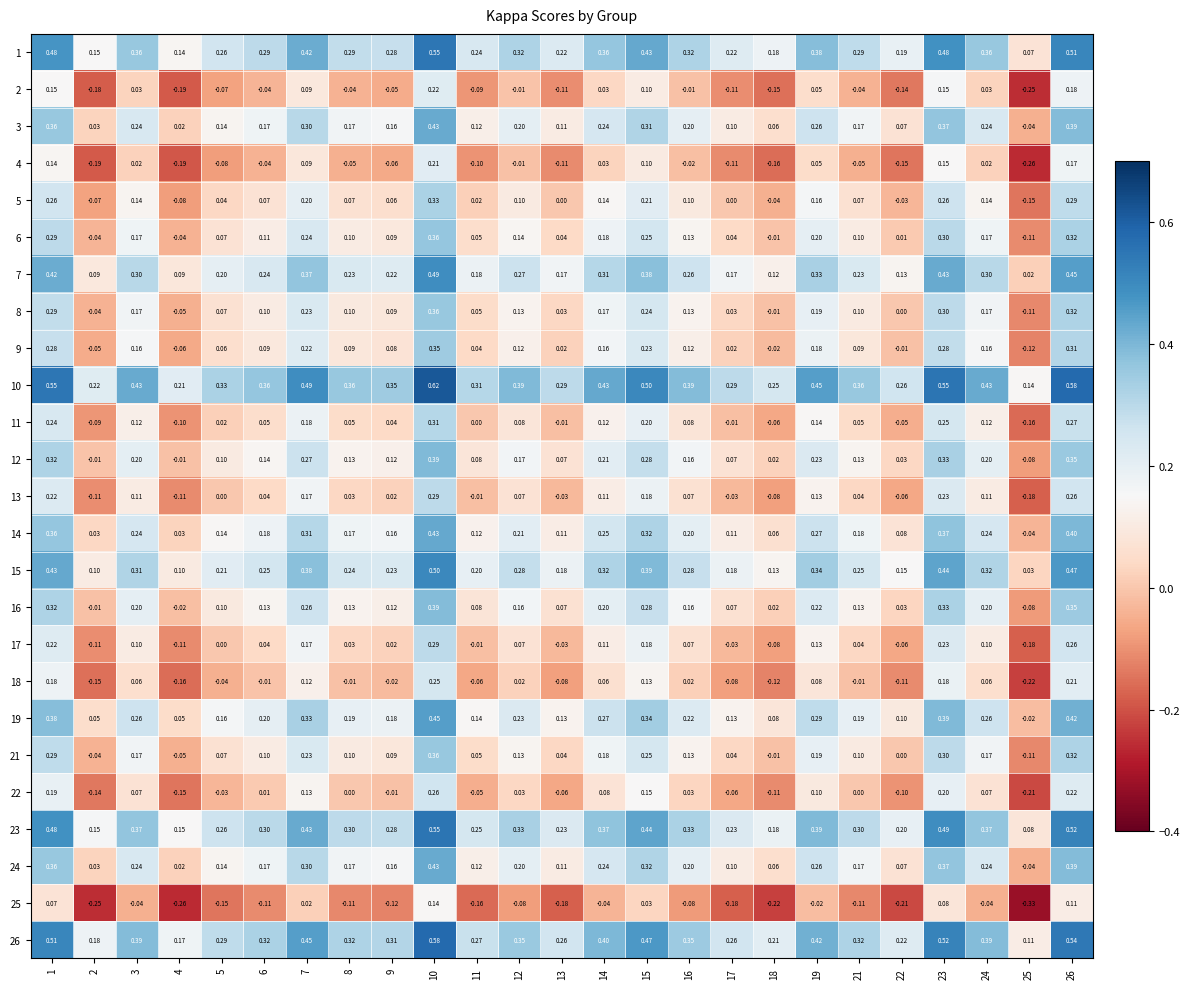

Is the value of 17 at 1 greater than the value of 23 at 2?

Yes